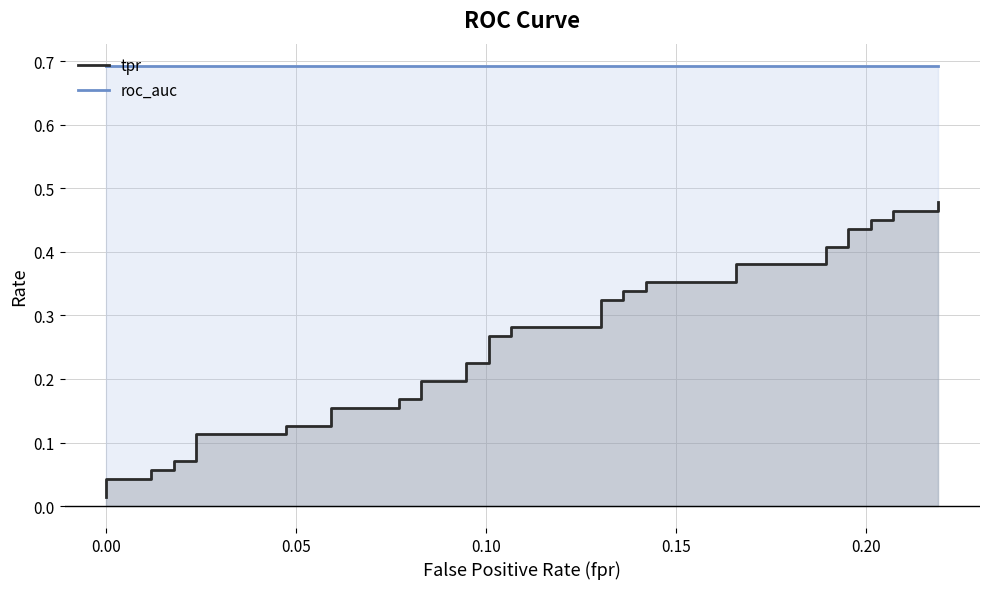

What are all the series names shown in the legend?

tpr, roc_auc